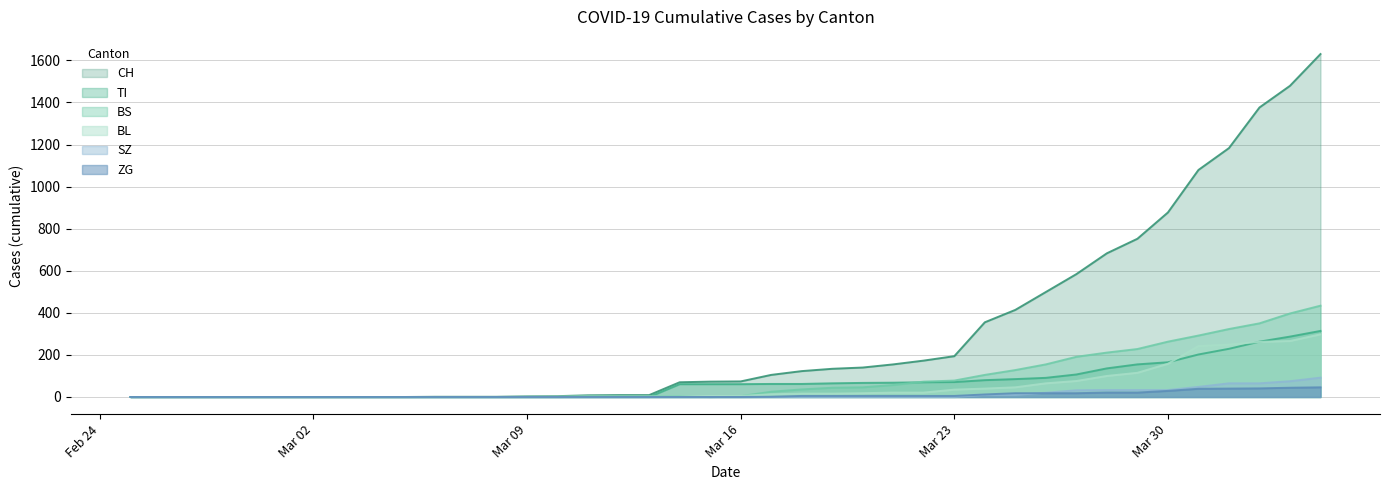

Which series has the largest range (max minus min)?

CH